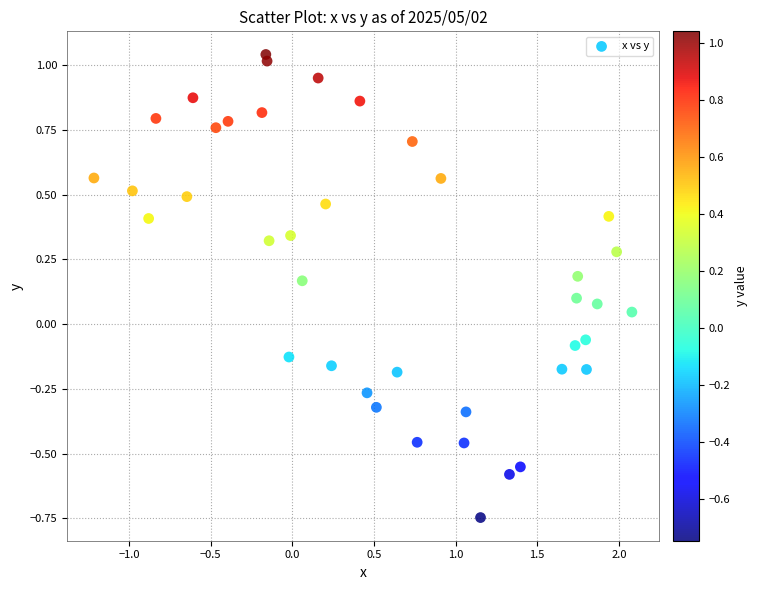

What is the range of X values (max minus min)?

3.3